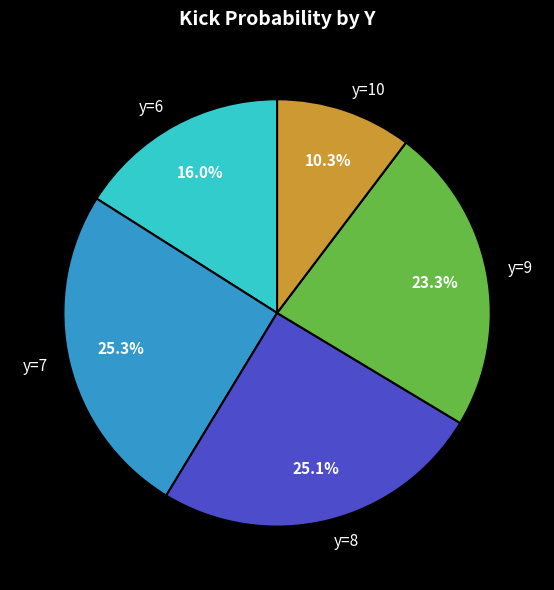

To the nearest percent, what is the difference between the largest and smallest slice percentages?

15%